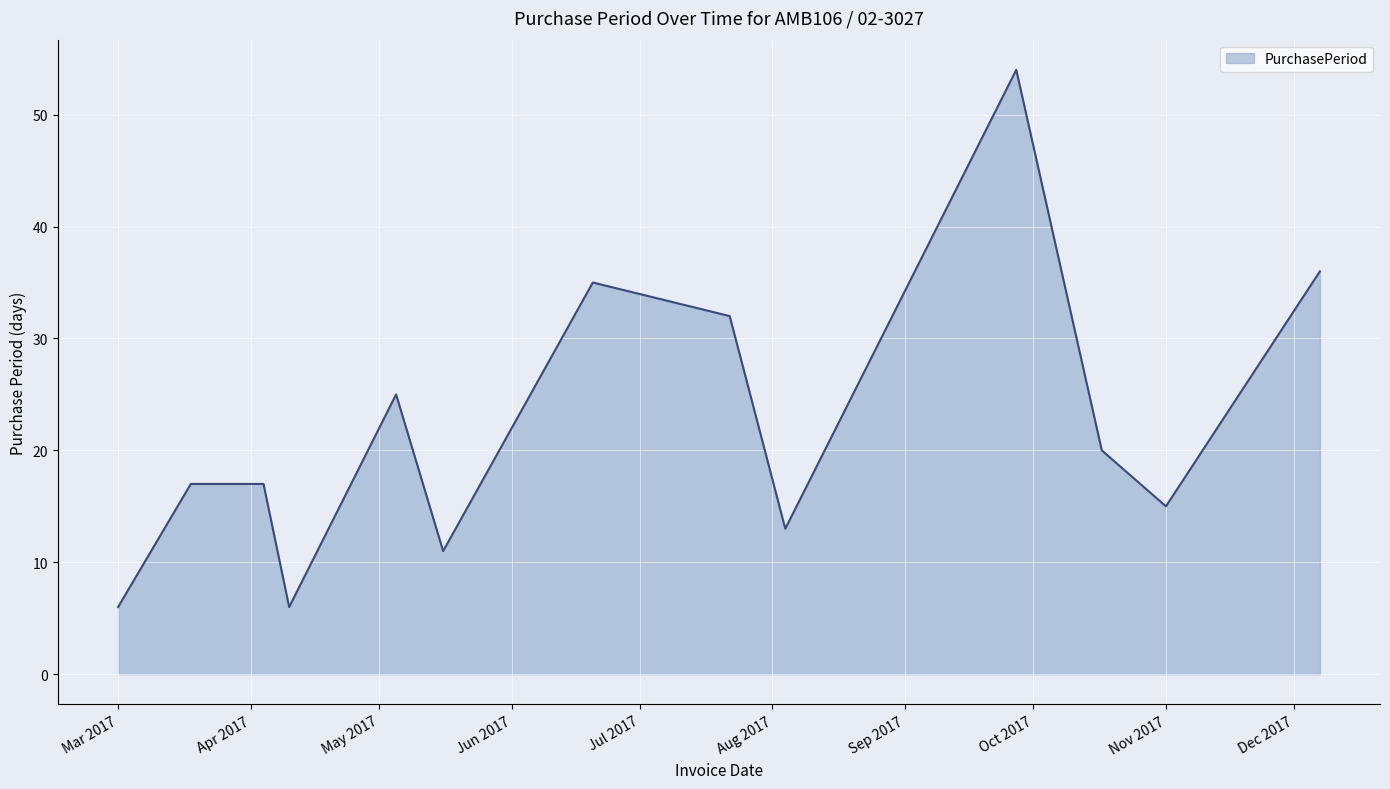

What is the greatest value displayed?

54